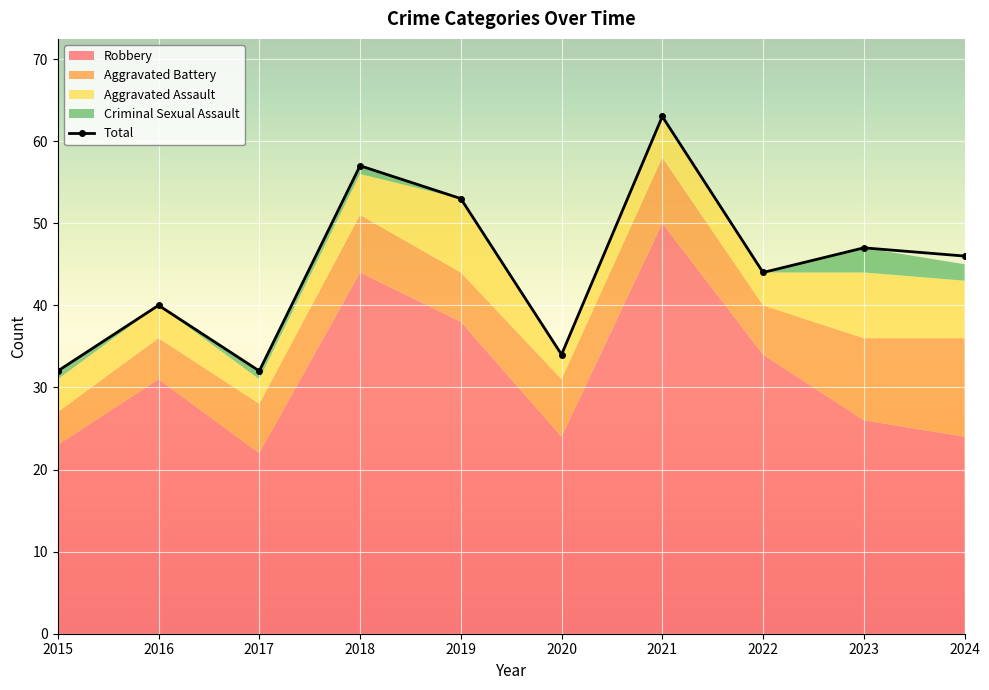

How many lines are shown in the chart?

1